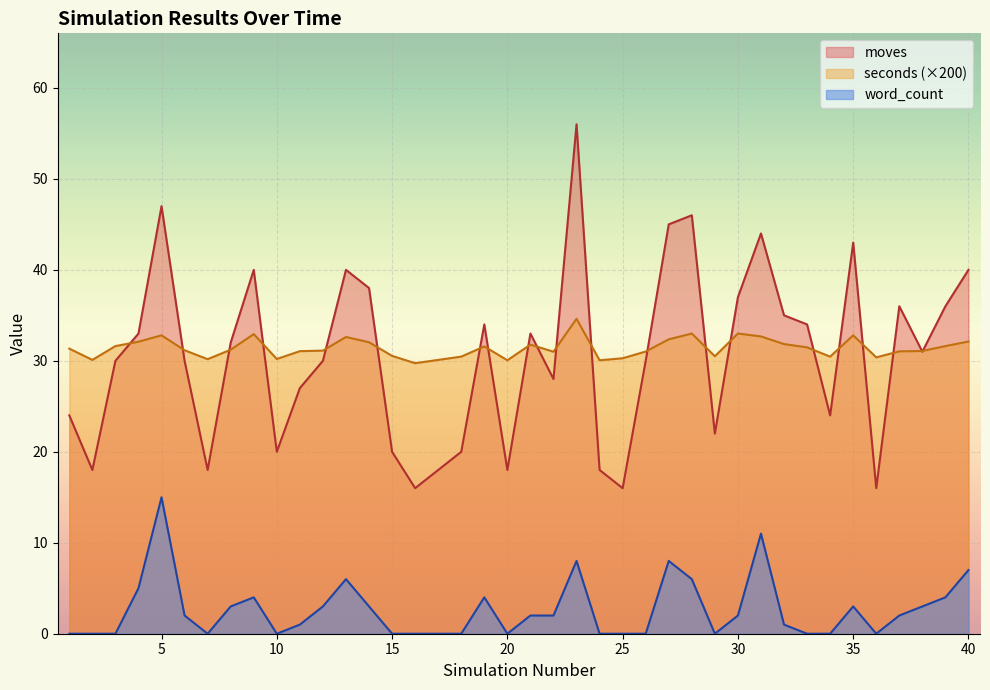

True or false: word_count and seconds cross at least once.

False